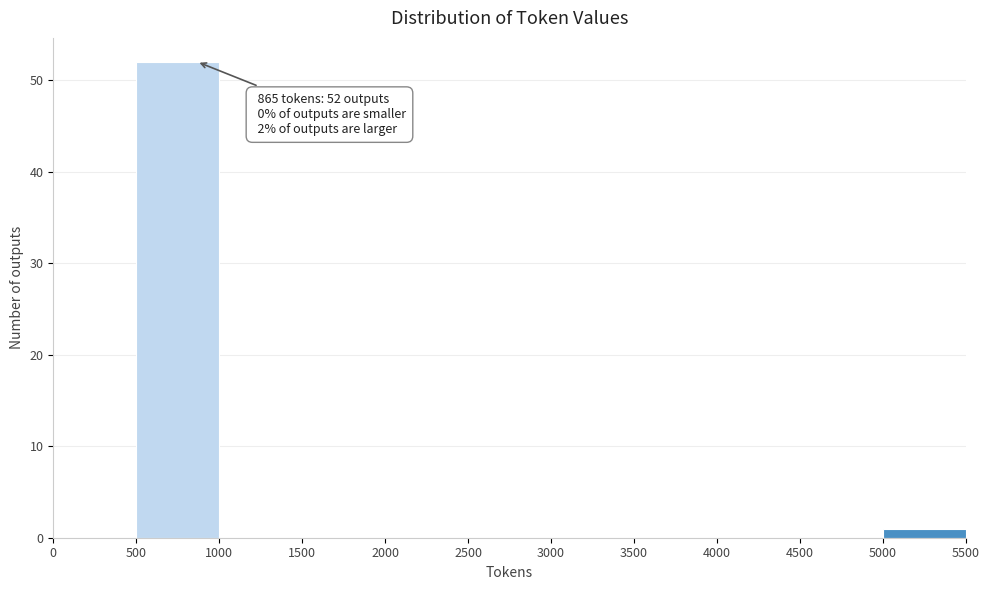

Which range on the x-axis has the tallest bar?

500 to 1000